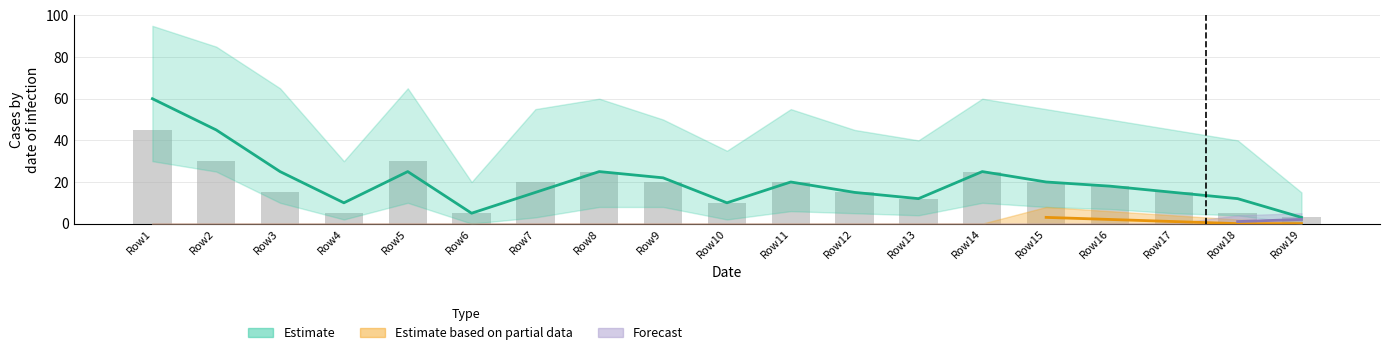

The chart shows a value of 6 at Row11. True or false?

False